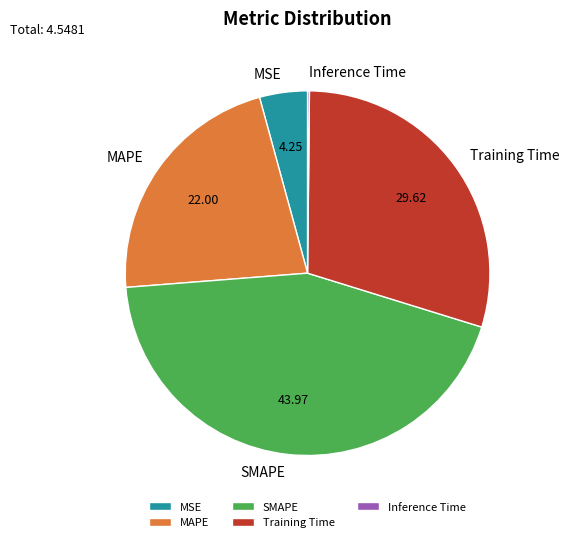

Is the sum of MSE and MAPE greater than half?

No